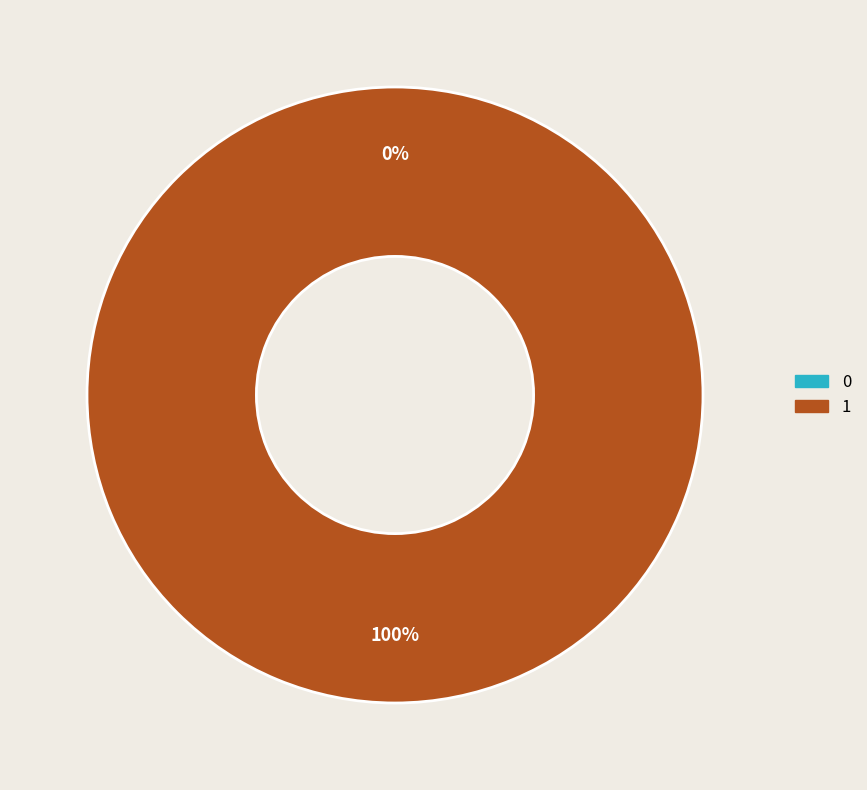

Do 0 and 1 together represent more than half of the pie?

Yes